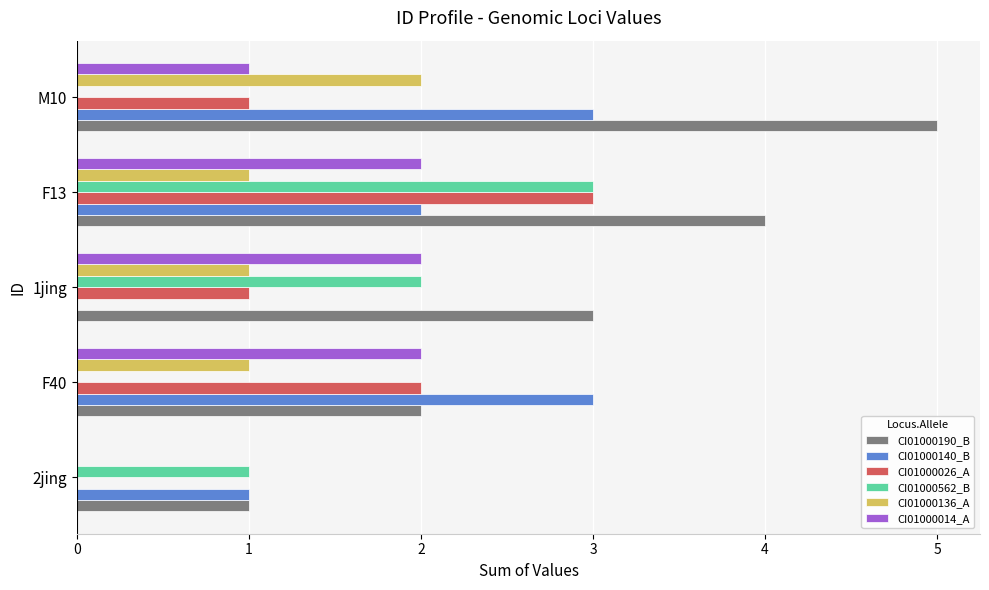

Between 2jing and M10, which series saw the biggest shift?

CI01000190_B